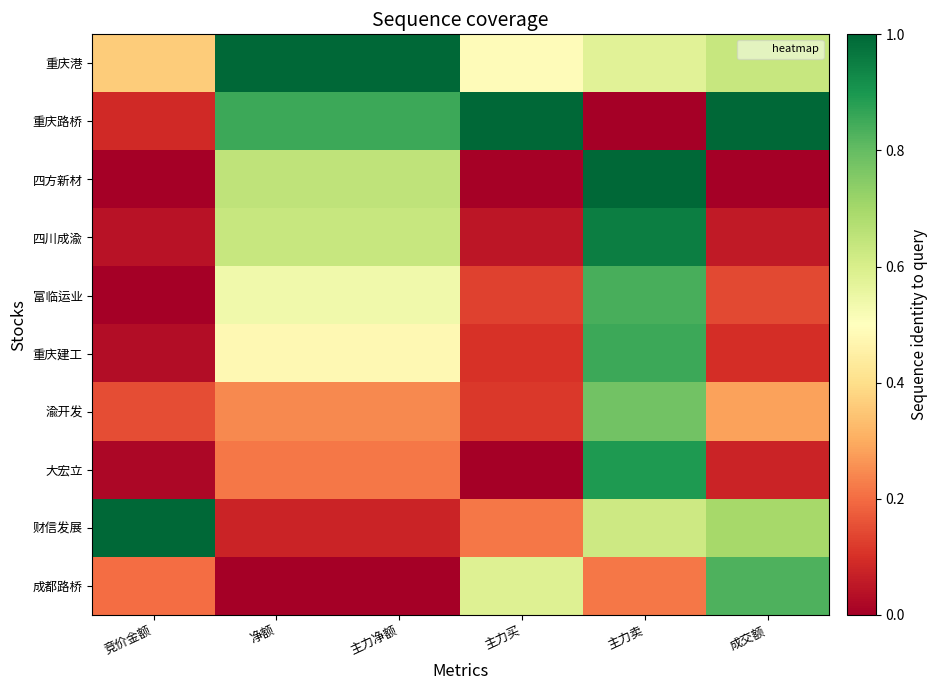

What is the total value across all series at 主力买?

2.7